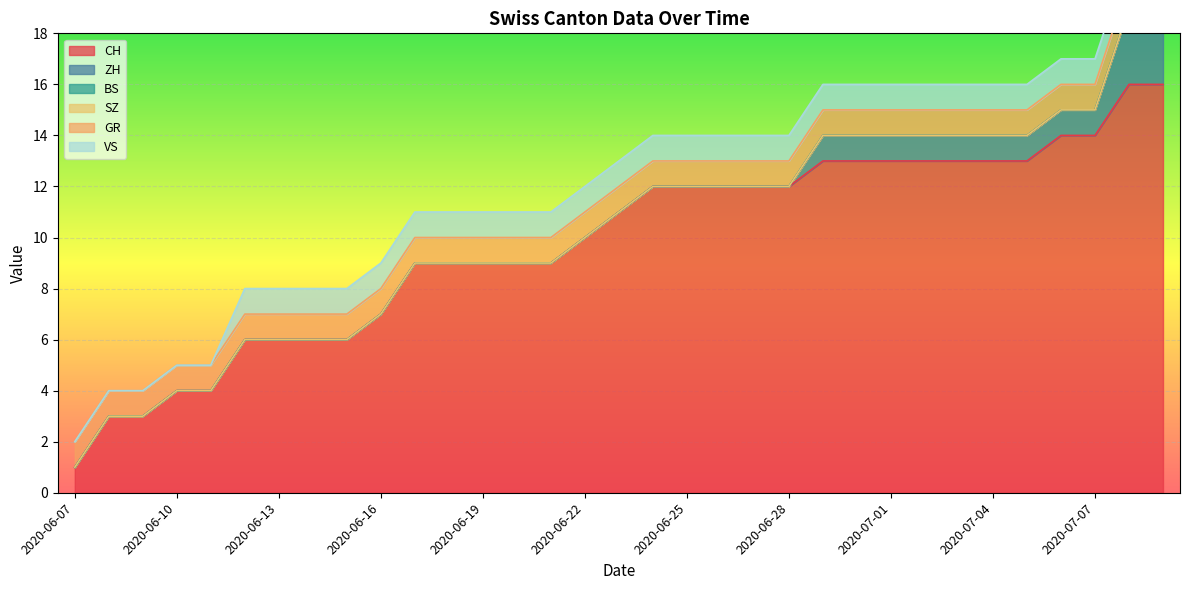

At which label does CH reach its minimum?

2020-06-07